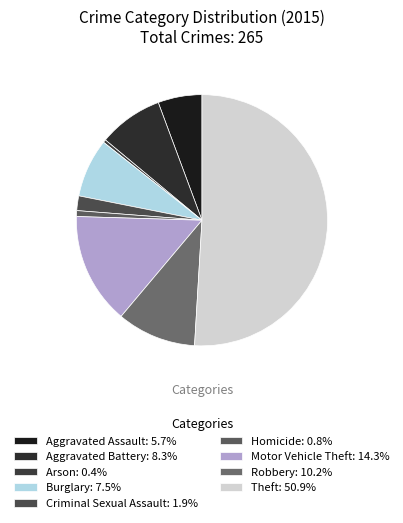

What percentage is the Motor Vehicle Theft slice, to the nearest percent?

14%